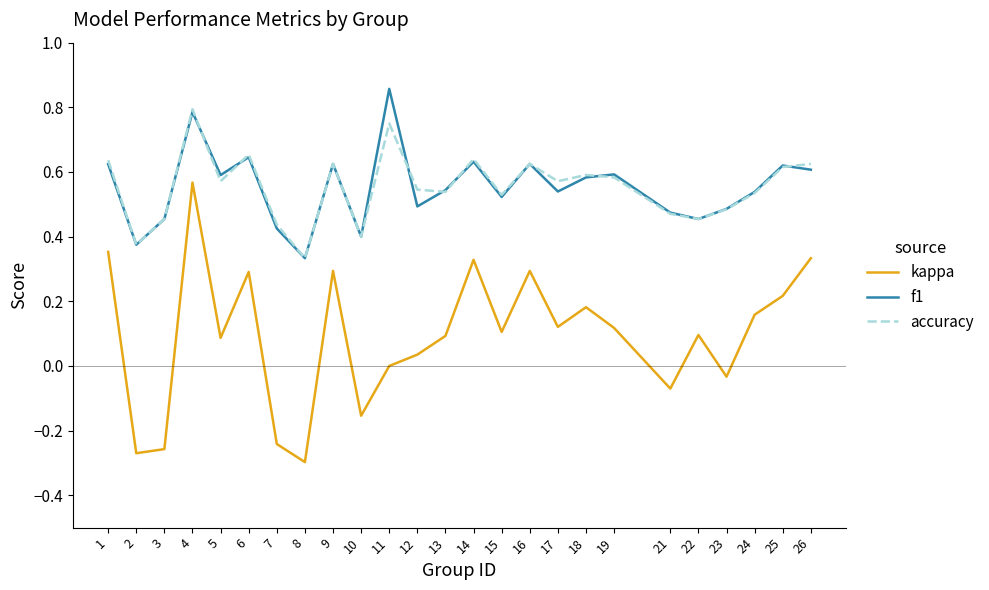

At how many categories does at least one series exceed 0?

25